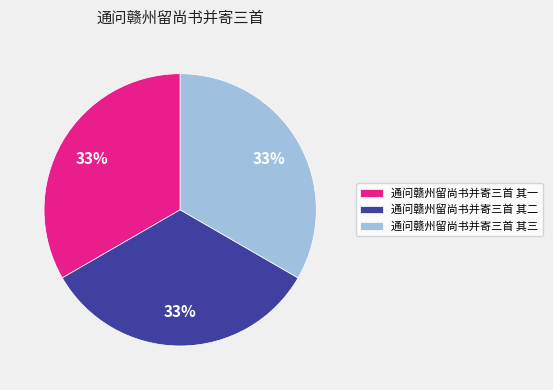

Count the number of slices in the pie.

3